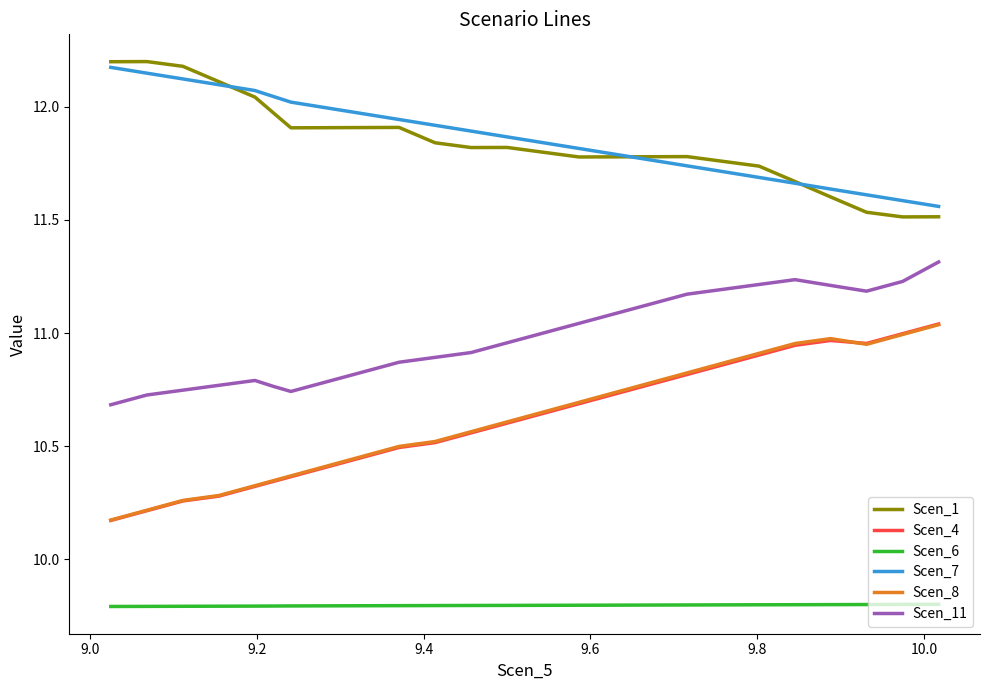

What is the smallest value displayed?

9.8